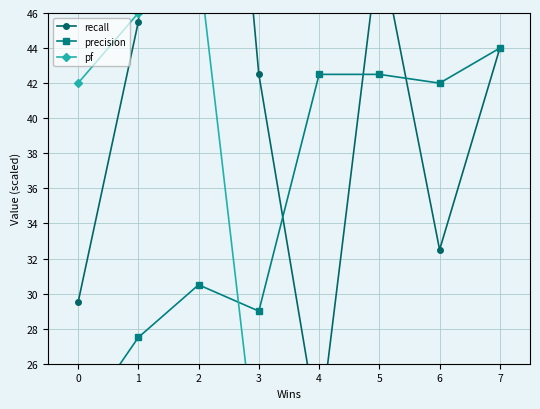

Is it true that precision equals 35.4 at 0?

False